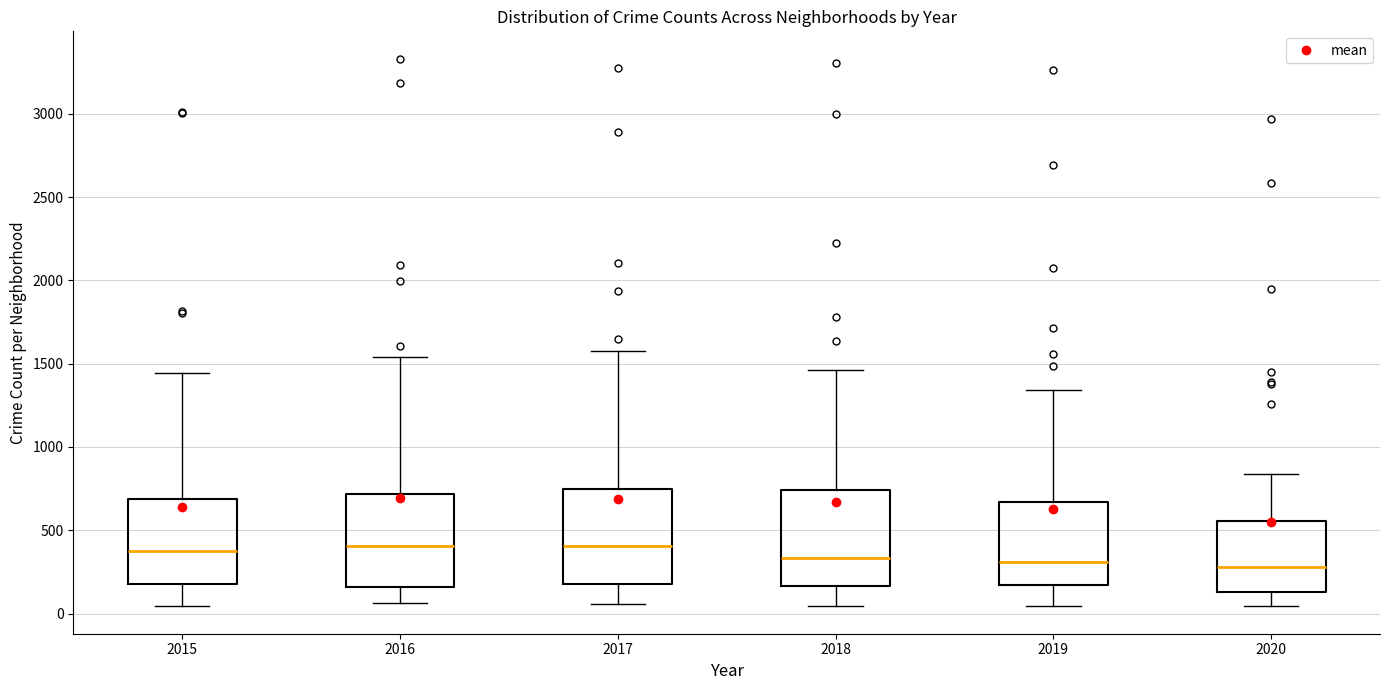

Reading left to right, read every box against the y-axis: the position of its median line, the range the box covers, and the ends of its whiskers. The values are not printed on the chart, so give them approximately, as read against the axis.

2015: median 350, box 150 to 700, whiskers 50 to 1450
2016: median 400, box 150 to 700, whiskers 50 to 1550
2017: median 400, box 200 to 750, whiskers 50 to 1600
2018: median 350, box 150 to 750, whiskers 50 to 1450
2019: median 300, box 150 to 650, whiskers 50 to 1350
2020: median 300, box 150 to 550, whiskers 50 to 850